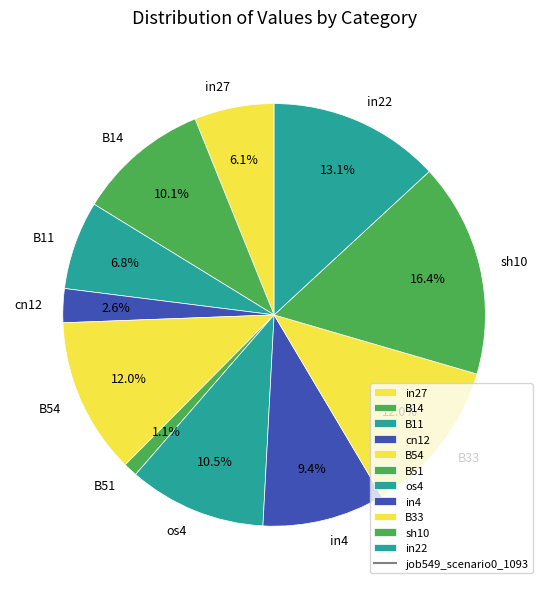

Which slice is the largest?

sh10